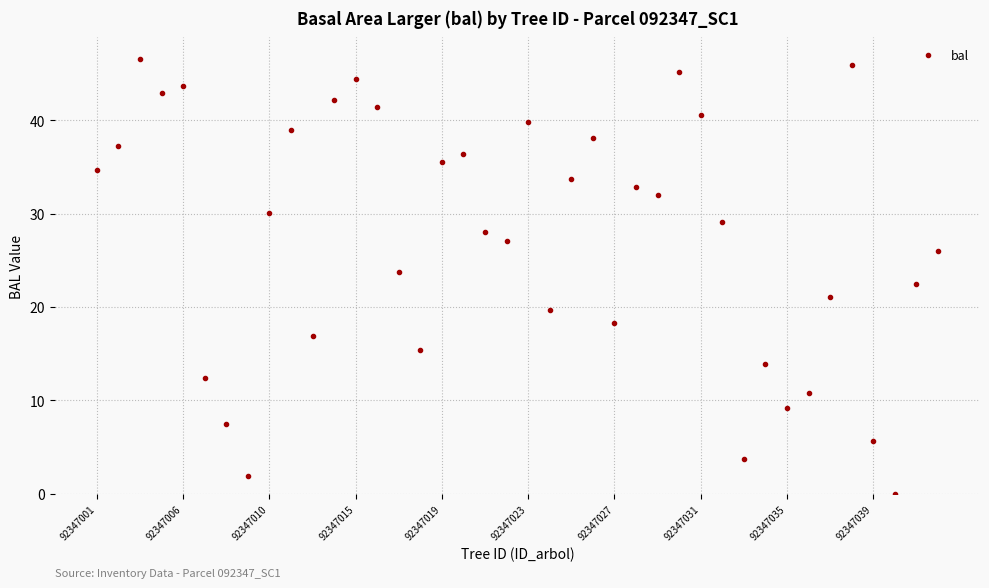

What is the range of Y values (max minus min)?

46.5